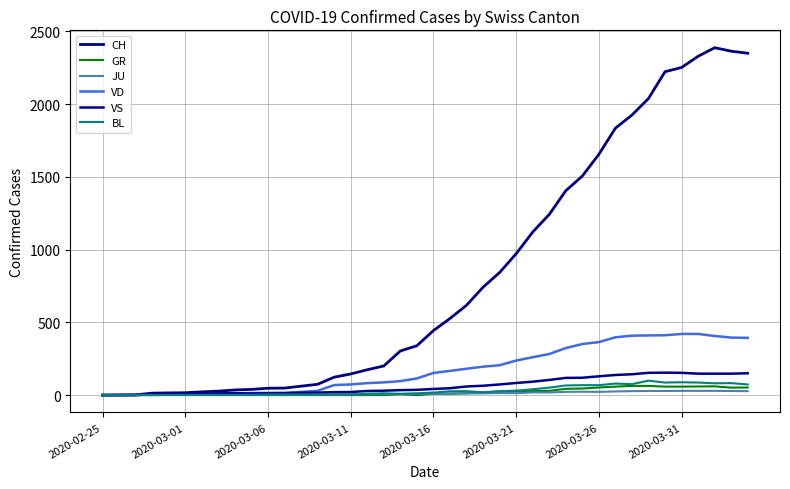

Count the number of categories in the chart.

40